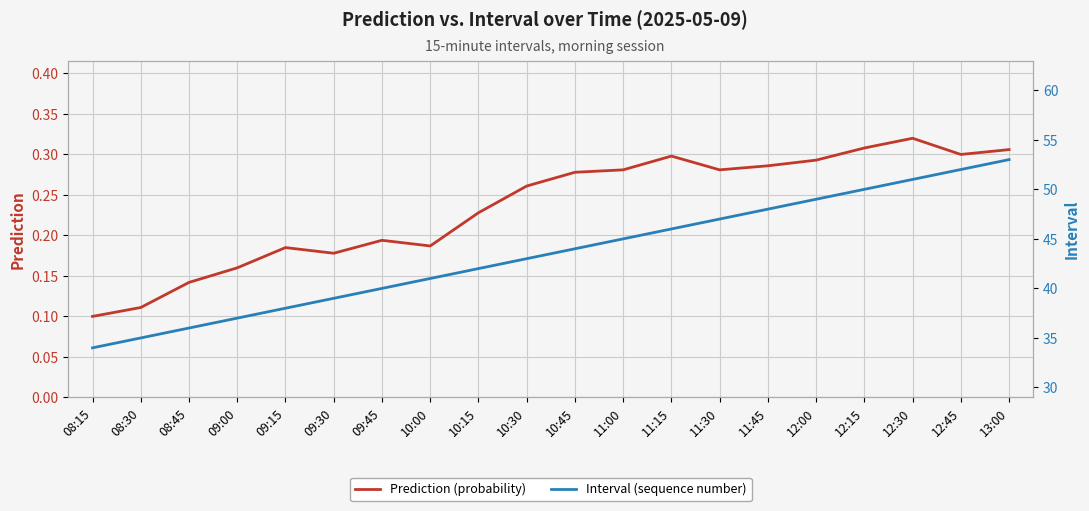

Where is the first local maximum for Prediction?

09:15